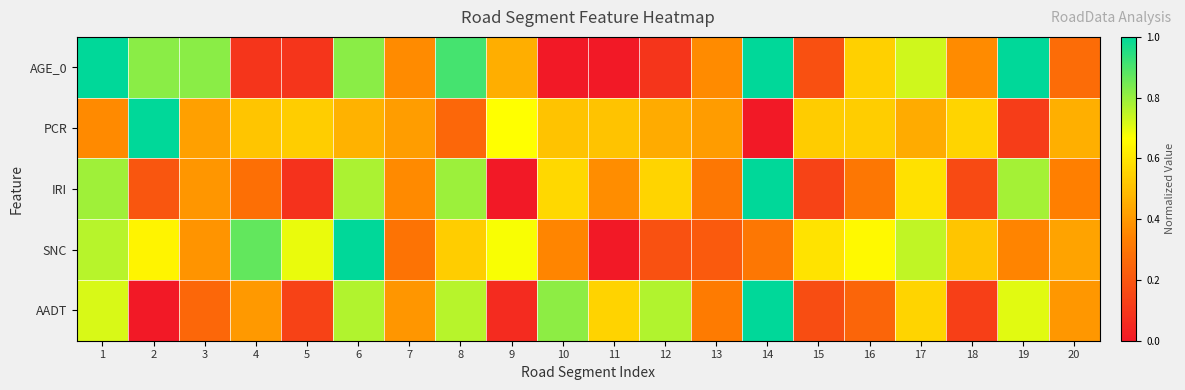

Reading left to right, extract all data points from this chart.

AGE_0: 1=1.0	2=0.8	3=0.8	4=0.1	5=0.1	6=0.8	7=0.4	8=0.9	9=0.5	10=0.0	11=0.0	12=0.1	13=0.4	14=1.0	15=0.2	16=0.5	17=0.7	18=0.4	19=1.0	20=0.3
PCR: 1=0.4	2=1.0	3=0.4	4=0.5	5=0.5	6=0.5	7=0.4	8=0.3	9=0.7	10=0.5	11=0.5	12=0.4	13=0.4	14=0.0	15=0.5	16=0.5	17=0.4	18=0.6	19=0.1	20=0.5
IRI: 1=0.8	2=0.2	3=0.4	4=0.3	5=0.1	6=0.8	7=0.4	8=0.8	9=0.0	10=0.6	11=0.4	12=0.6	13=0.3	14=1.0	15=0.1	16=0.3	17=0.6	18=0.2	19=0.8	20=0.3
SNC: 1=0.8	2=0.6	3=0.4	4=0.9	5=0.7	6=1.0	7=0.3	8=0.5	9=0.7	10=0.3	11=0.0	12=0.2	13=0.2	14=0.3	15=0.6	16=0.7	17=0.7	18=0.5	19=0.3	20=0.4
AADT: 1=0.7	2=0.0	3=0.3	4=0.4	5=0.1	6=0.8	7=0.4	8=0.8	9=0.1	10=0.8	11=0.6	12=0.8	13=0.3	14=1.0	15=0.2	16=0.2	17=0.6	18=0.1	19=0.7	20=0.4